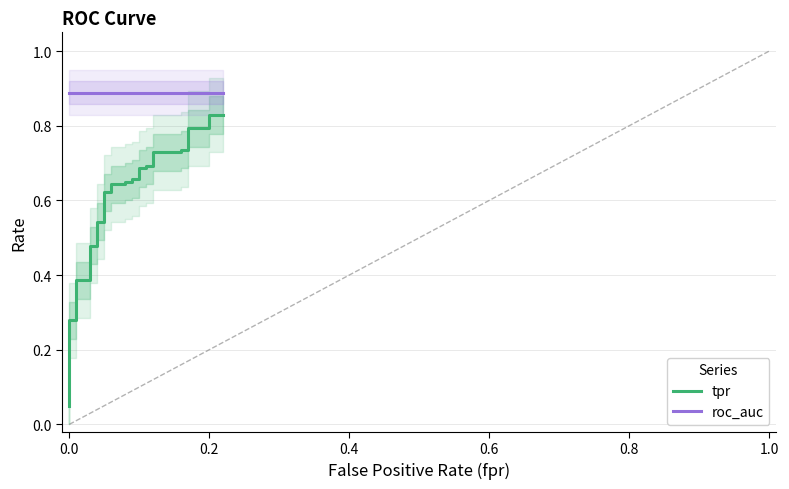

What is the sum of all tpr values?

19.4